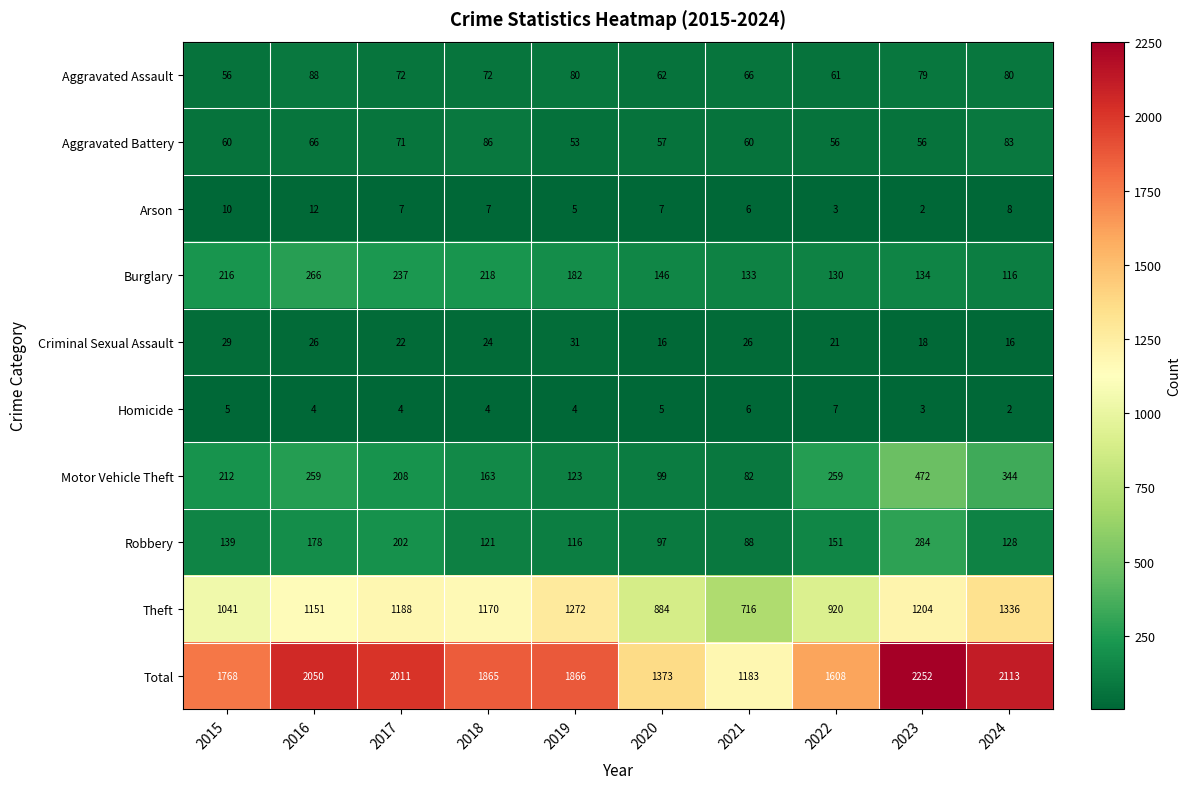

Rank the series at 2017 from lowest to highest value.

Homicide, Arson, Criminal Sexual Assault, Aggravated Battery, Aggravated Assault, Robbery, Motor Vehicle Theft, Burglary, Theft, Total